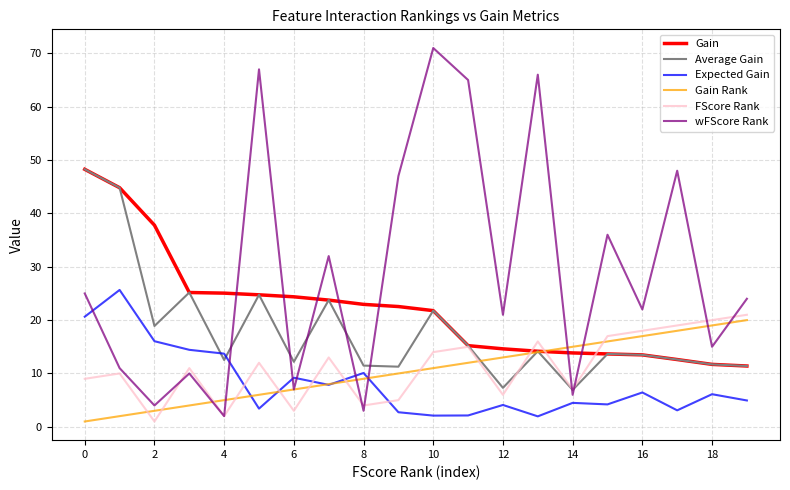

Which series has the largest total across all categories?

wFScore Rank